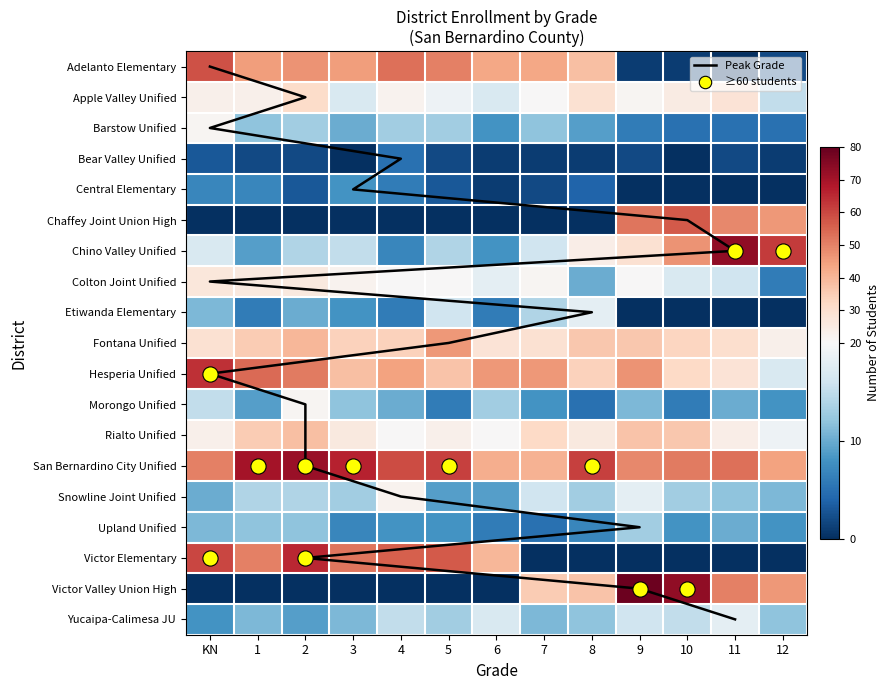

Which category has the lowest value in the Adelanto Elementary series?

11